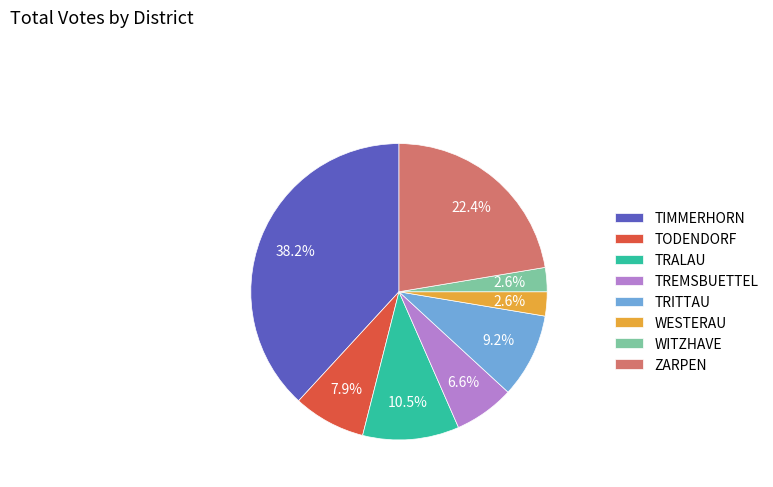

True or false: TODENDORF accounts for 8% of the total.

True